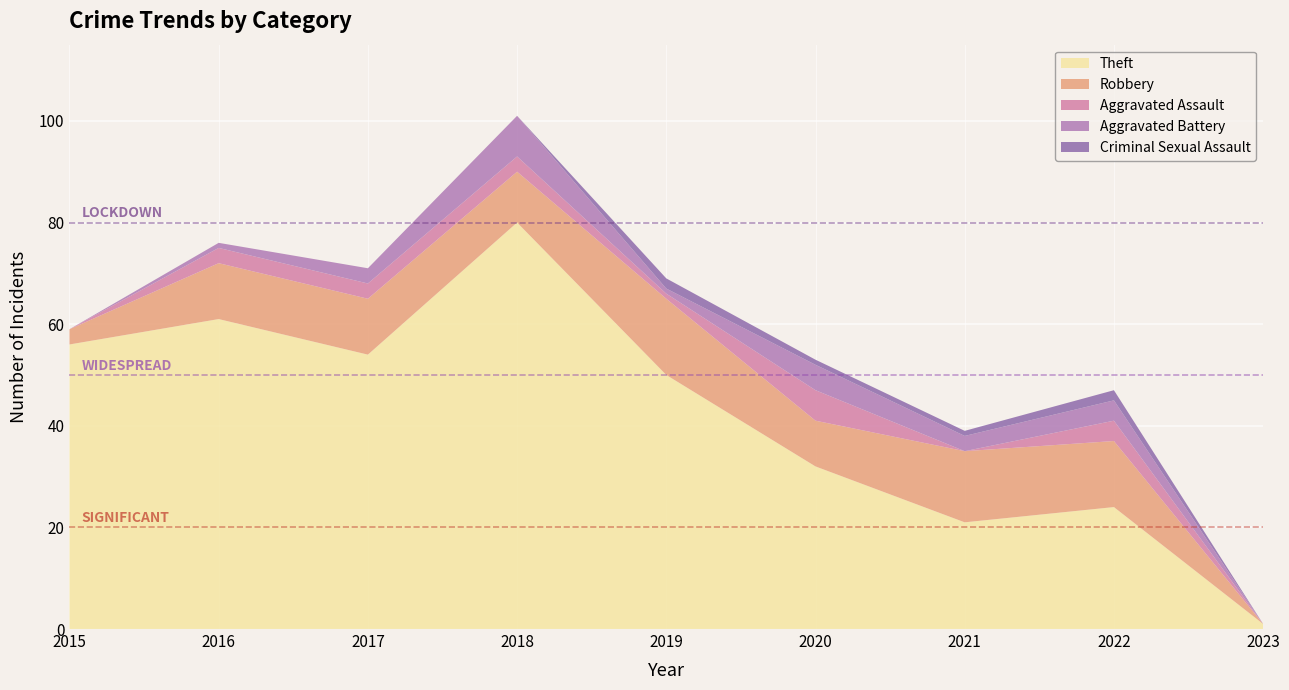

Reading left to right, what are all the values shown in this chart?

Theft: 56	61	54	80	50	32	21	24	1
Robbery: 3	11	11	10	15	9	14	13	0
Aggravated Assault: 0	3	3	3	1	6	0	4	0
Aggravated Battery: 0	1	3	8	1	5	3	4	0
Criminal Sexual Assault: 0	0	0	0	2	1	1	2	0